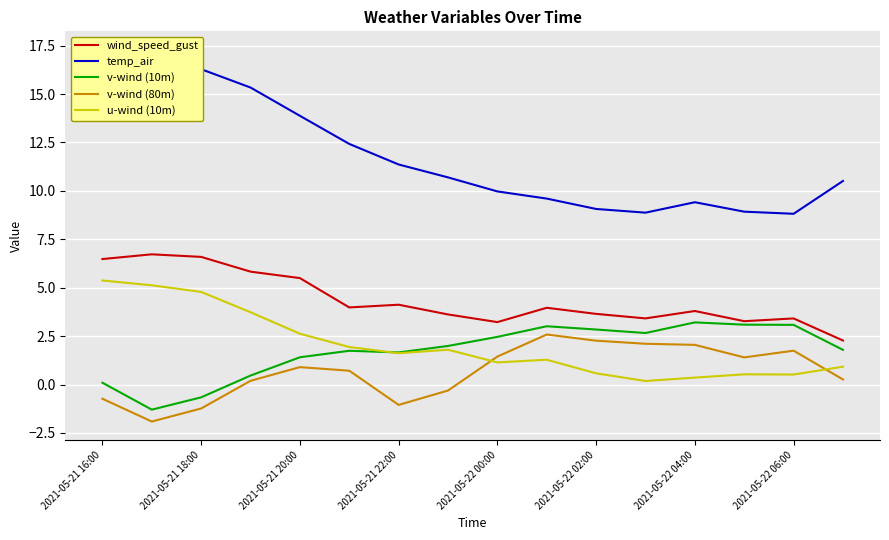

List the series in order of their peak value, lowest first.

v-wind (80m), v-wind (10m), u-wind (10m), wind_speed_gust, temp_air